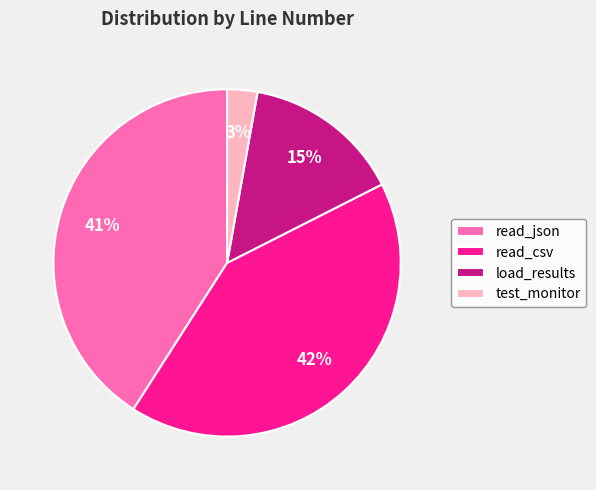

Count the number of slices in the pie.

4